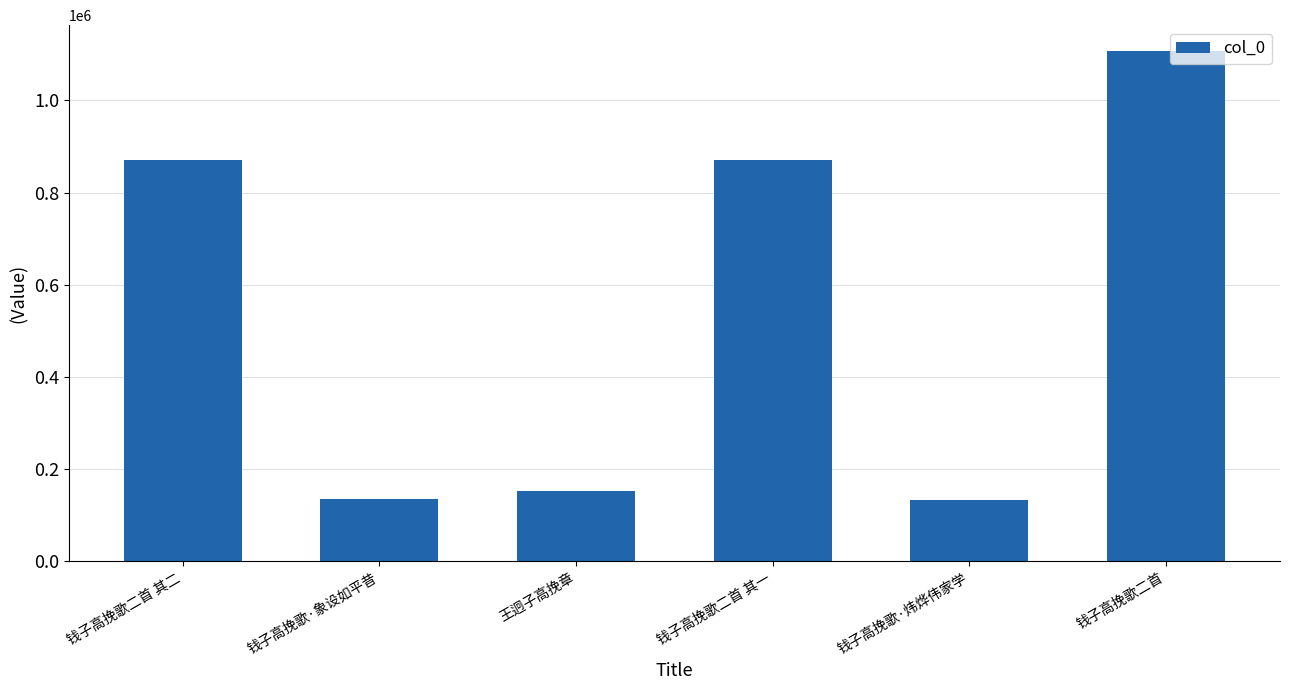

What is the difference between the maximum and minimum values?

973635